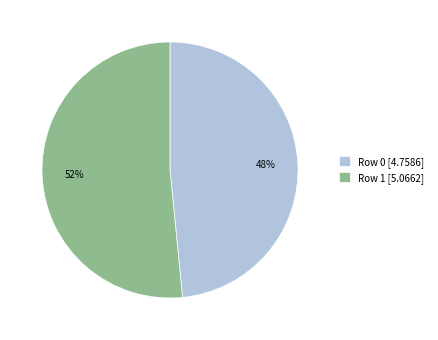

The Row 0 slice represents 48% of the pie. True or false?

True